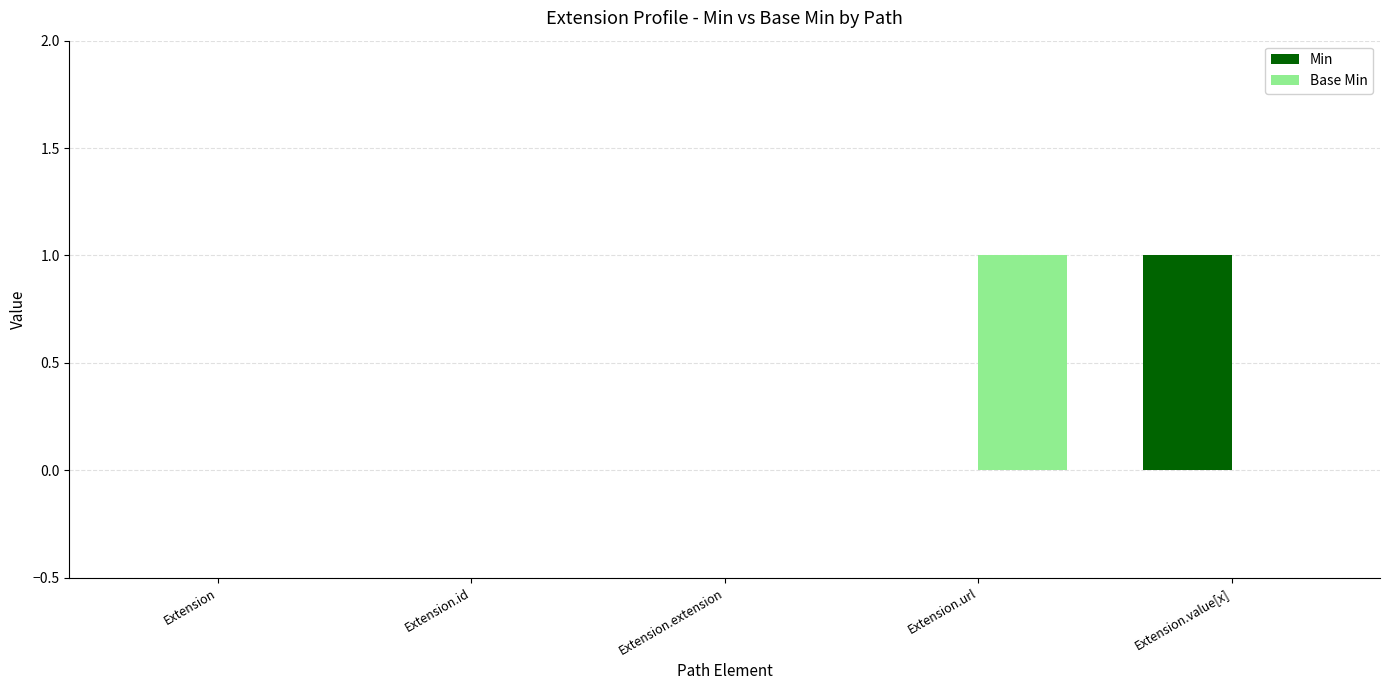

What is the difference between the maximum and minimum values in the Base Min series?

1